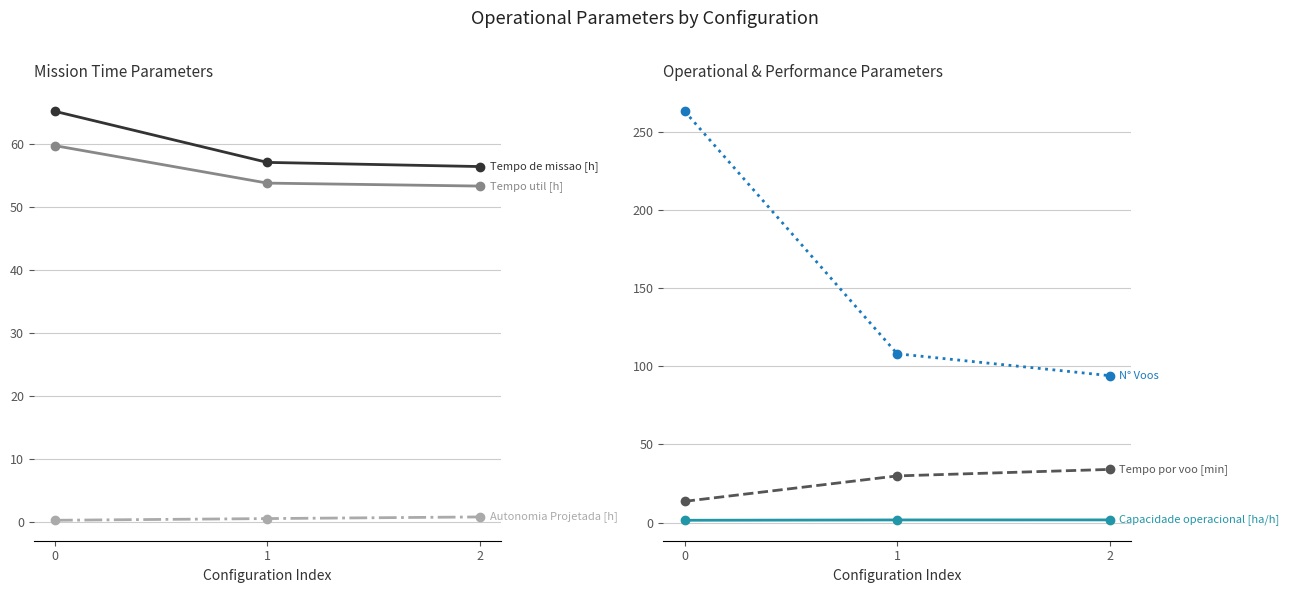

What is the maximum value for N° Voos?

263.0